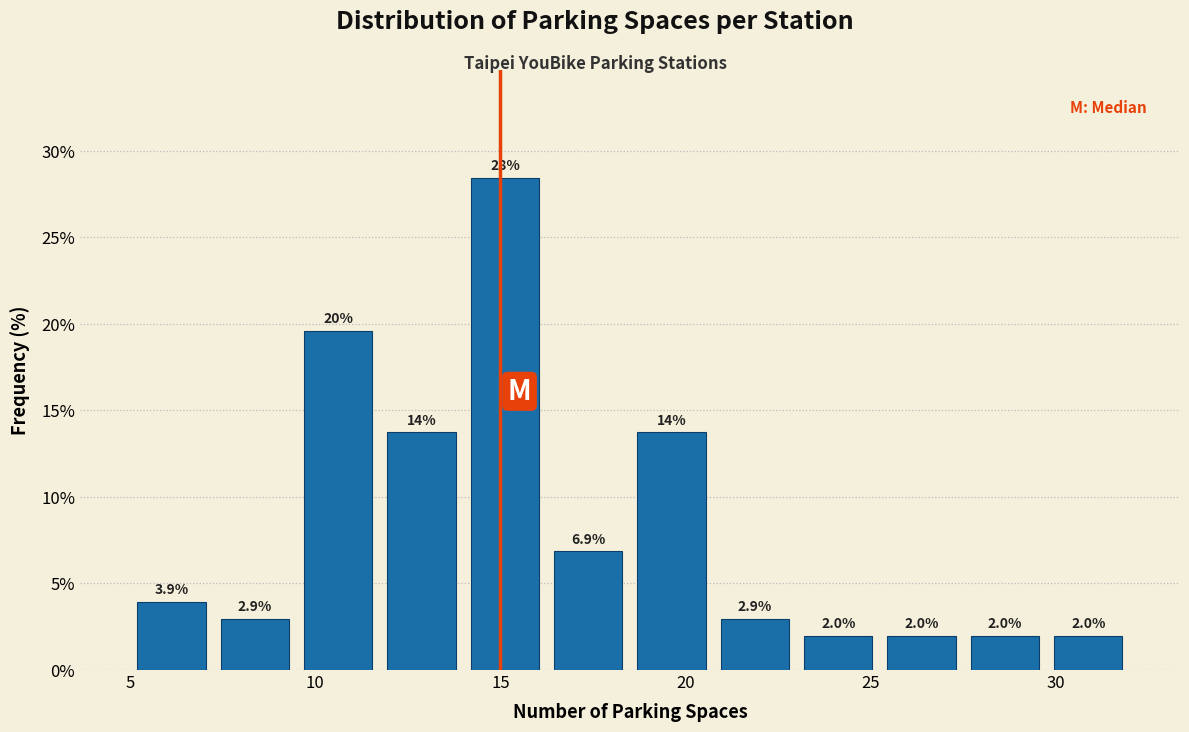

Which range on the x-axis has the tallest bar?

14.00 to 16.25